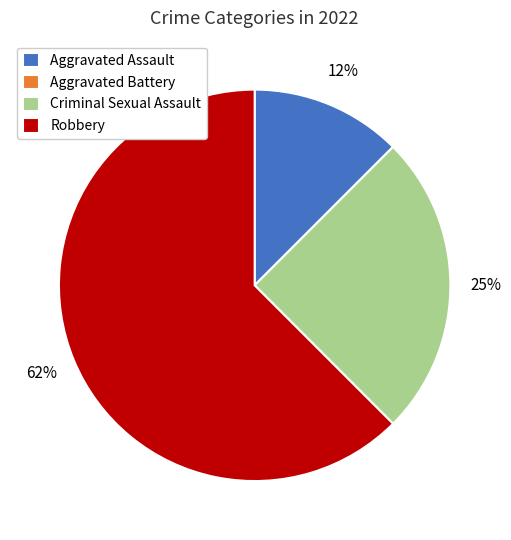

Approximately how many times larger is the value at Criminal Sexual Assault compared to Robbery?

0.4